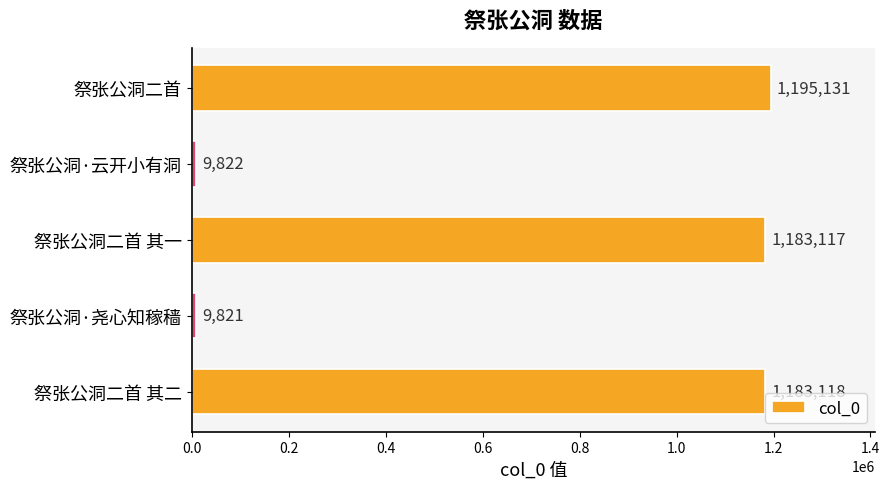

Reading bottom to top, what are all the values shown in this chart?

1183118	9821	1183117	9822	1195131